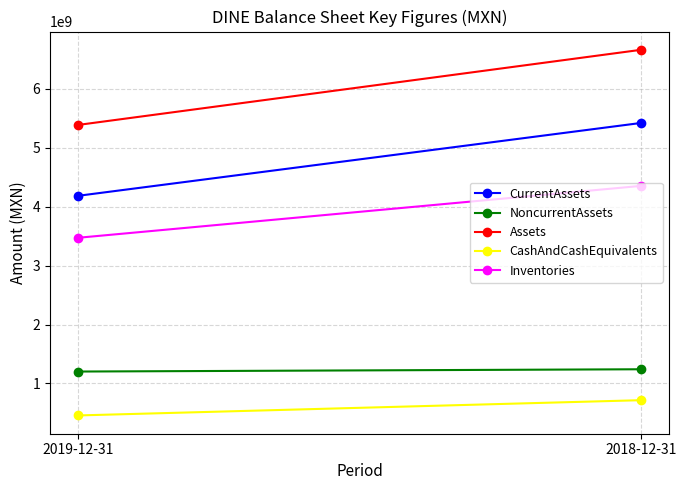

Count the number of data series in this chart.

5